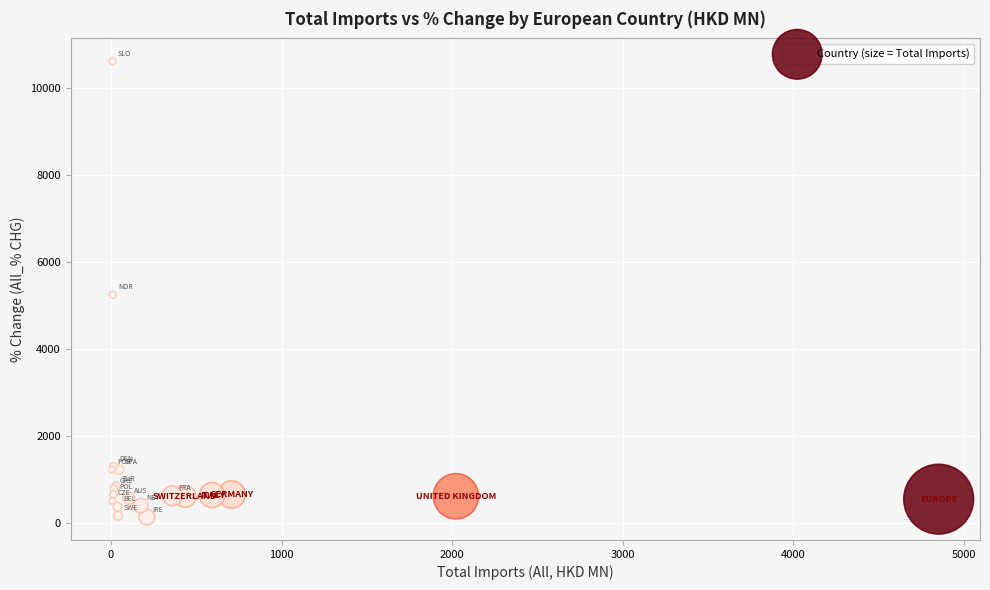

What Y value in the scatter plot is closest to 5371?

5242.0